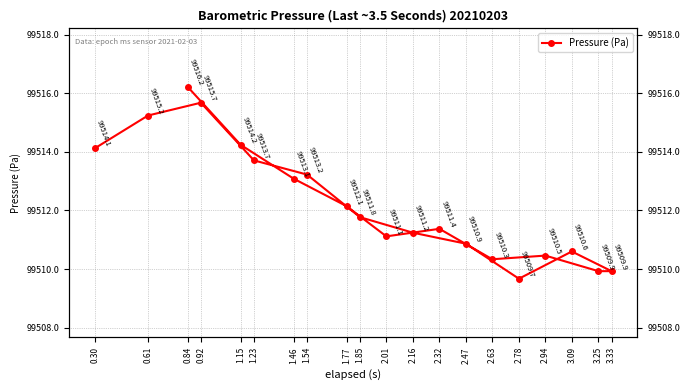

How many values are below 99511?

7